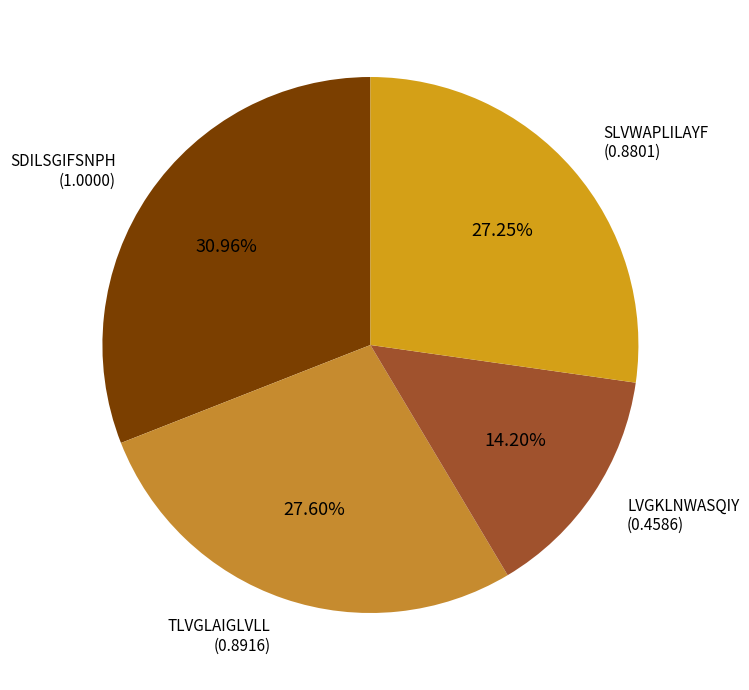

How many slices are in this pie chart?

4